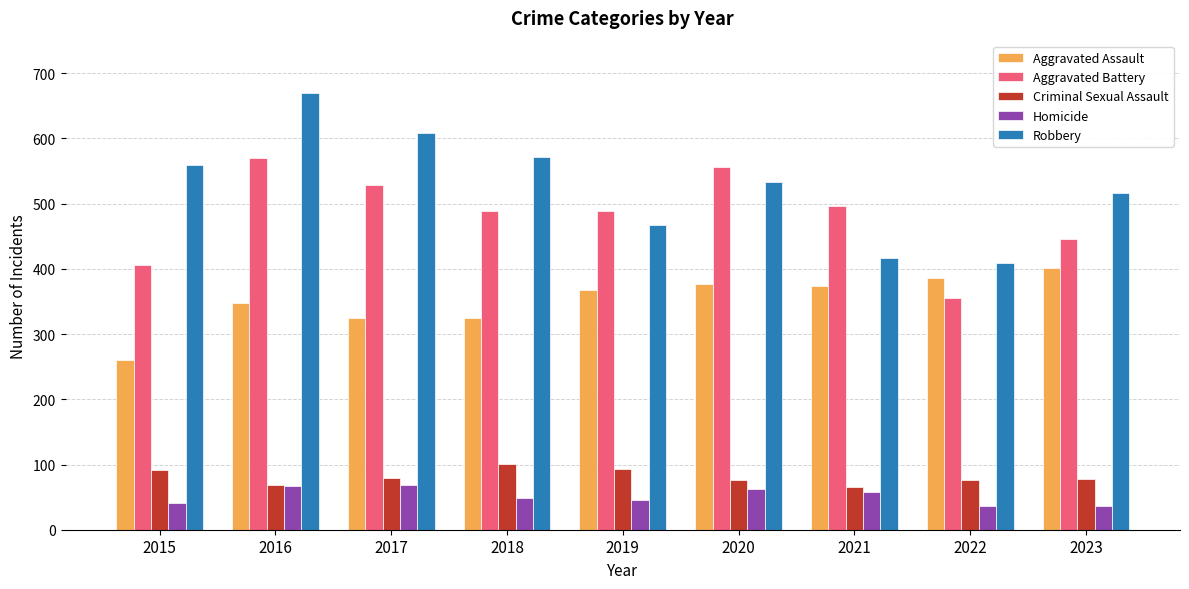

Which series has the widest spread of values?

Robbery